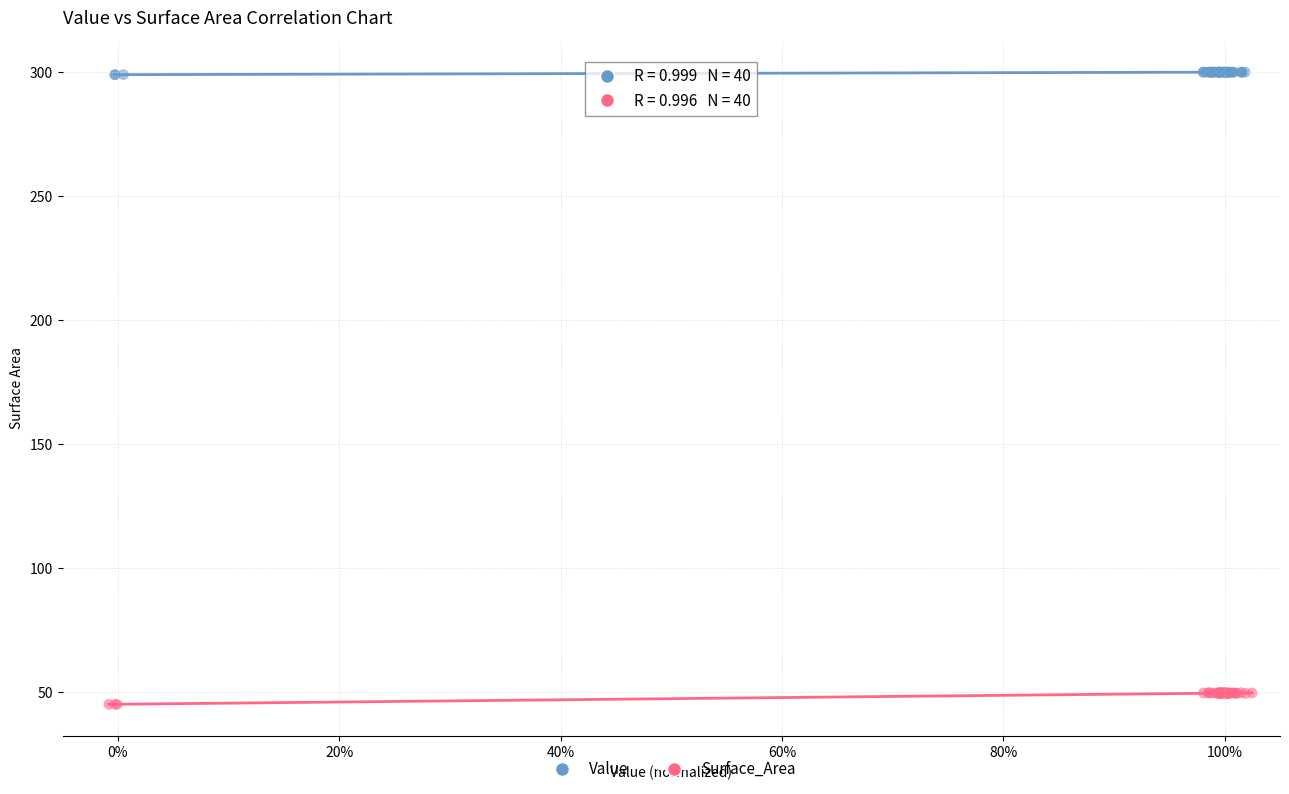

Which series reaches the maximum Y coordinate?

Value